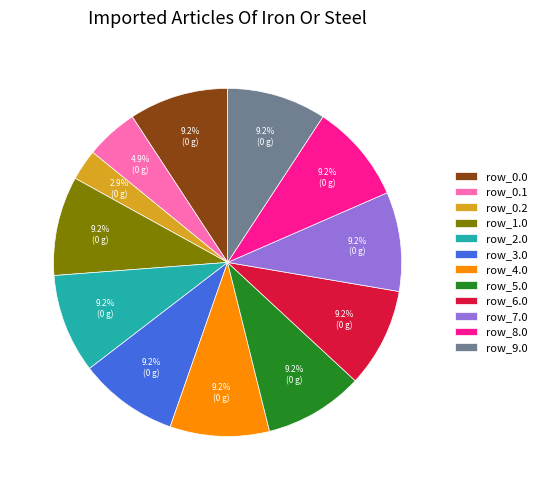

Approximately how many times larger is the value at row_1.0 compared to row_9.0?

1.0